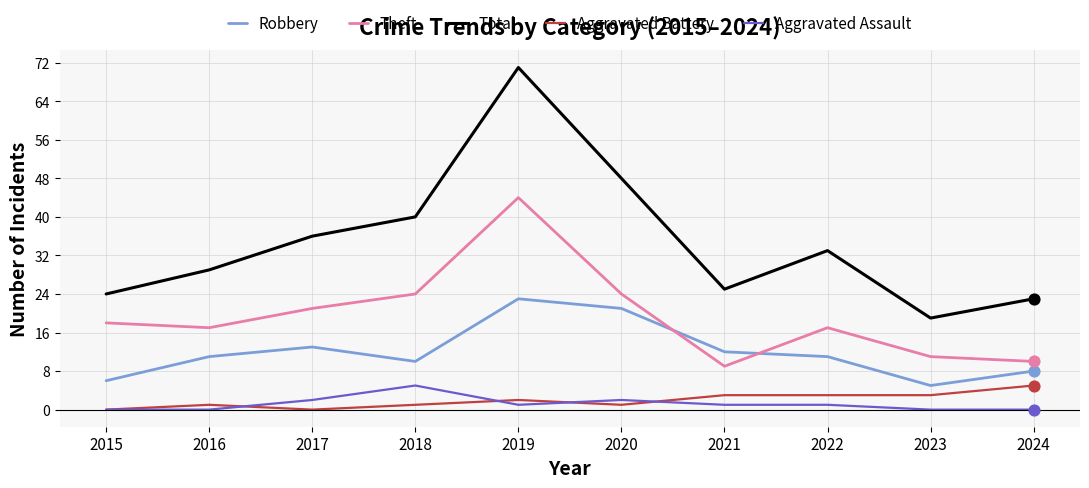

Between 2017 and 2023, which series saw the biggest shift?

Total